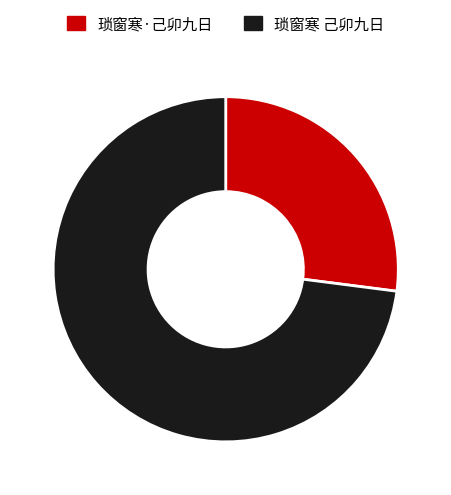

Does 琐窗寒 己卯九日 account for over 50% of the chart?

Yes